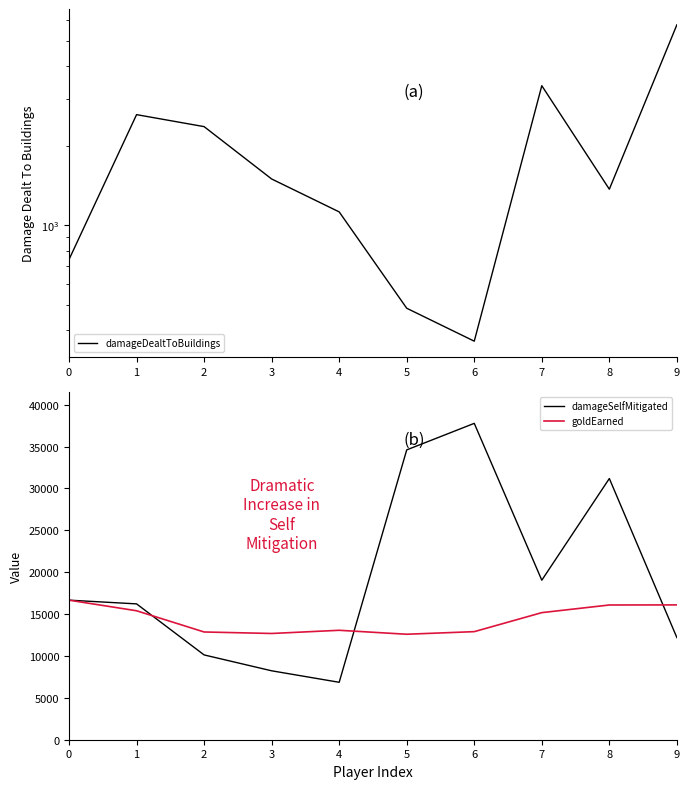

How many data points in goldEarned are less than 15173?

5